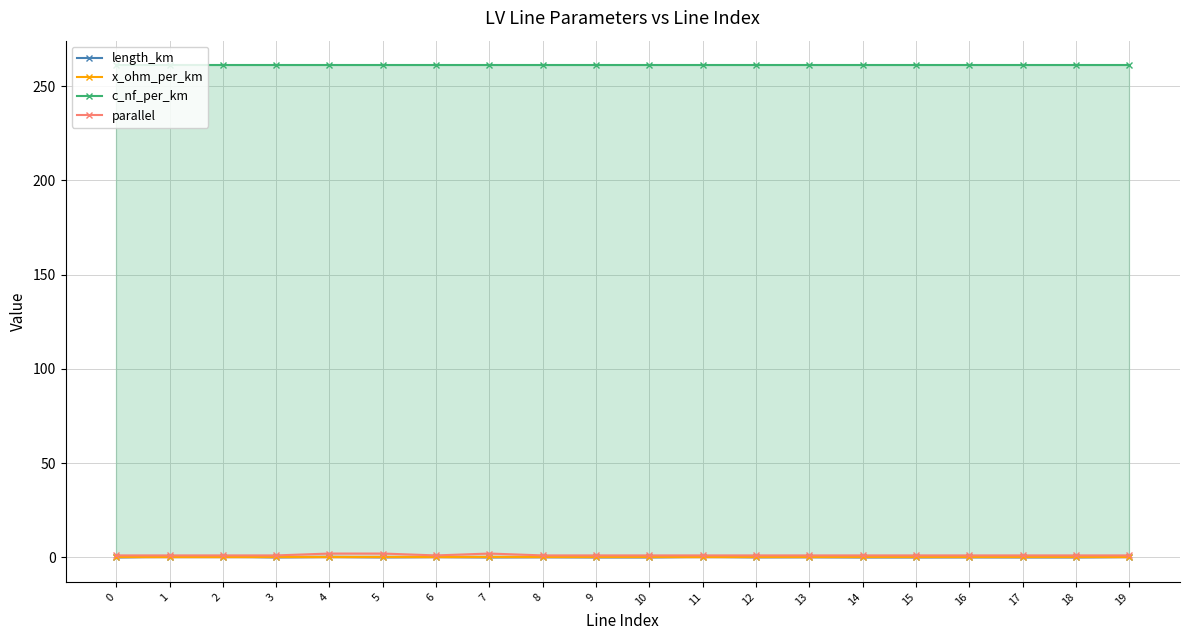

Which series ends up on top after the final intersection of x_ohm_per_km and length_km?

length_km